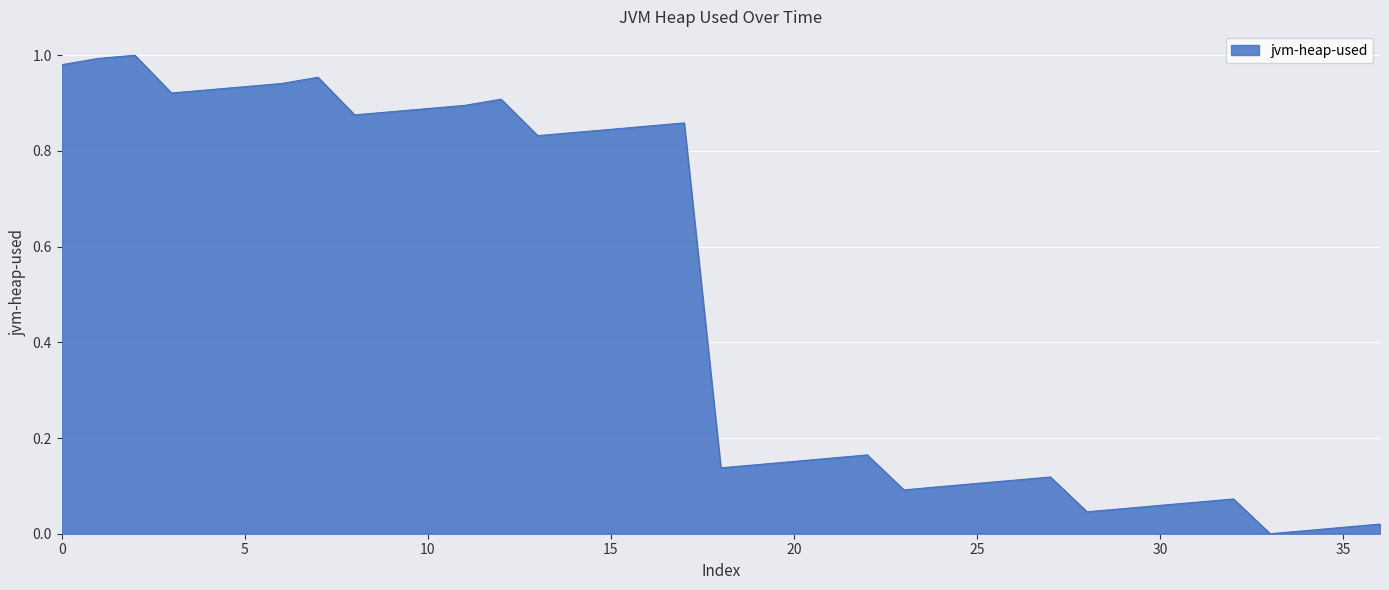

Reading left to right, list all the values displayed in this chart.

0=1.0	1=1.0	2=1.0	3=0.9	4=0.9	5=0.9	6=0.9	7=1.0	8=0.9	9=0.9	10=0.9	11=0.9	12=0.9	13=0.8	14=0.8	15=0.8	16=0.9	17=0.9	18=0.1	19=0.1	20=0.2	21=0.2	22=0.2	23=0.1	24=0.1	25=0.1	26=0.1	27=0.1	28=0.0	29=0.1	30=0.1	31=0.1	32=0.1	33=0.0	34=0.0	35=0.0	36=0.0